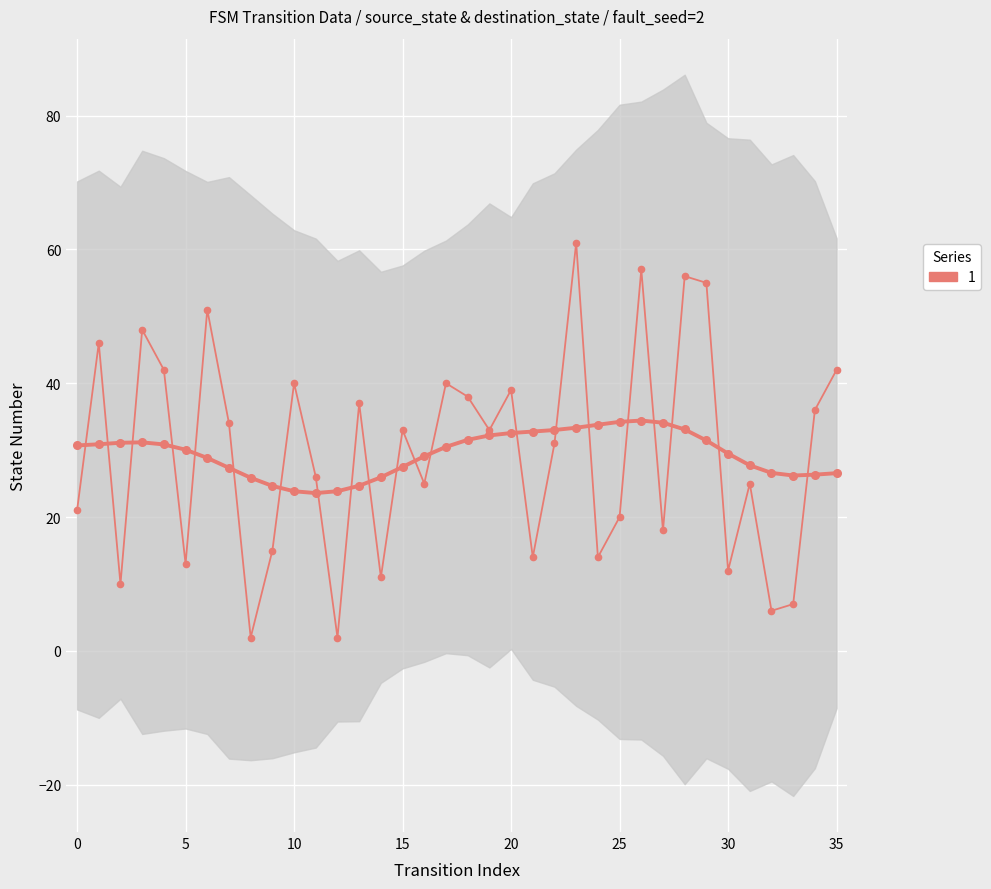

Reading left to right, what are all the values shown in this chart?

21	46	10	48	42	13	51	34	2	15	40	26	2	37	11	33	25	40	38	33	39	14	31	61	14	20	57	18	56	55	12	25	6	7	36	42